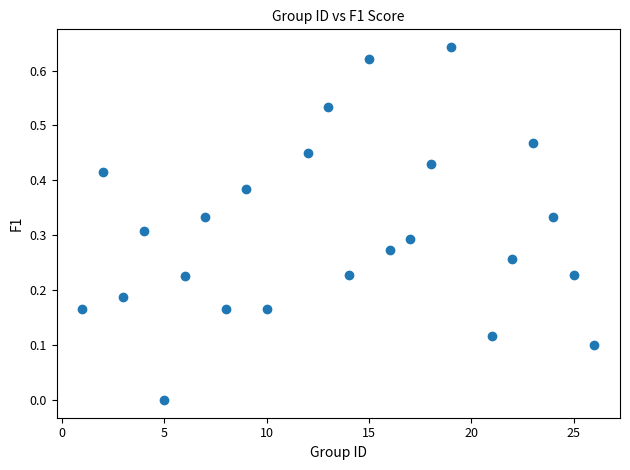

What is the range of X values (max minus min)?

25.0